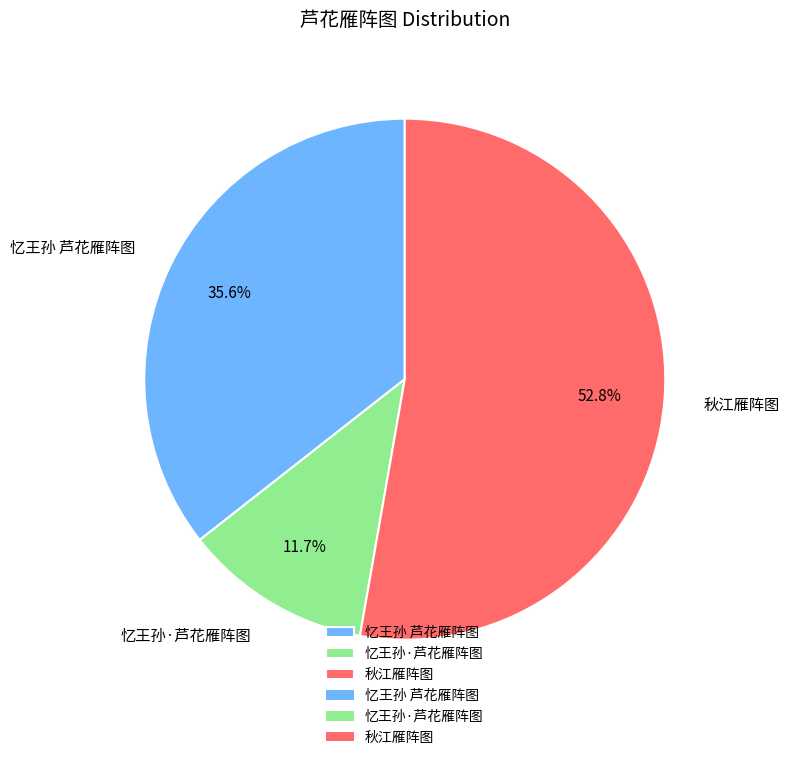

To the nearest percent, what is the difference between the 忆王孙·芦花雁阵图 and 秋江雁阵图 slice percentages?

41%